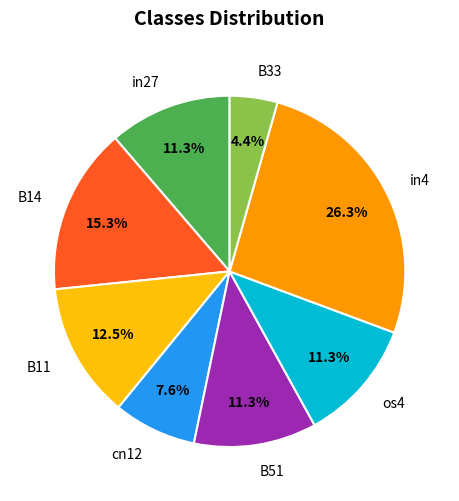

To the nearest percent, what is the difference between the largest and smallest slice percentages?

22%